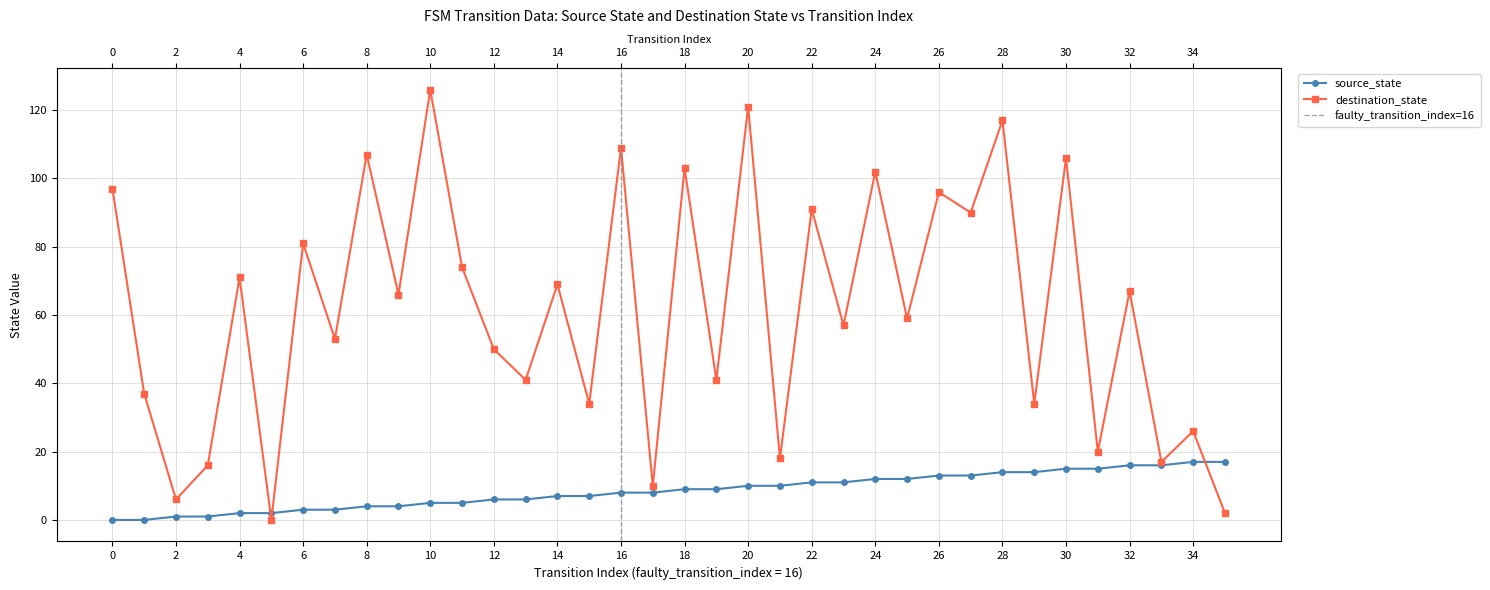

Between 31 and 35, which series saw the biggest shift?

destination_state